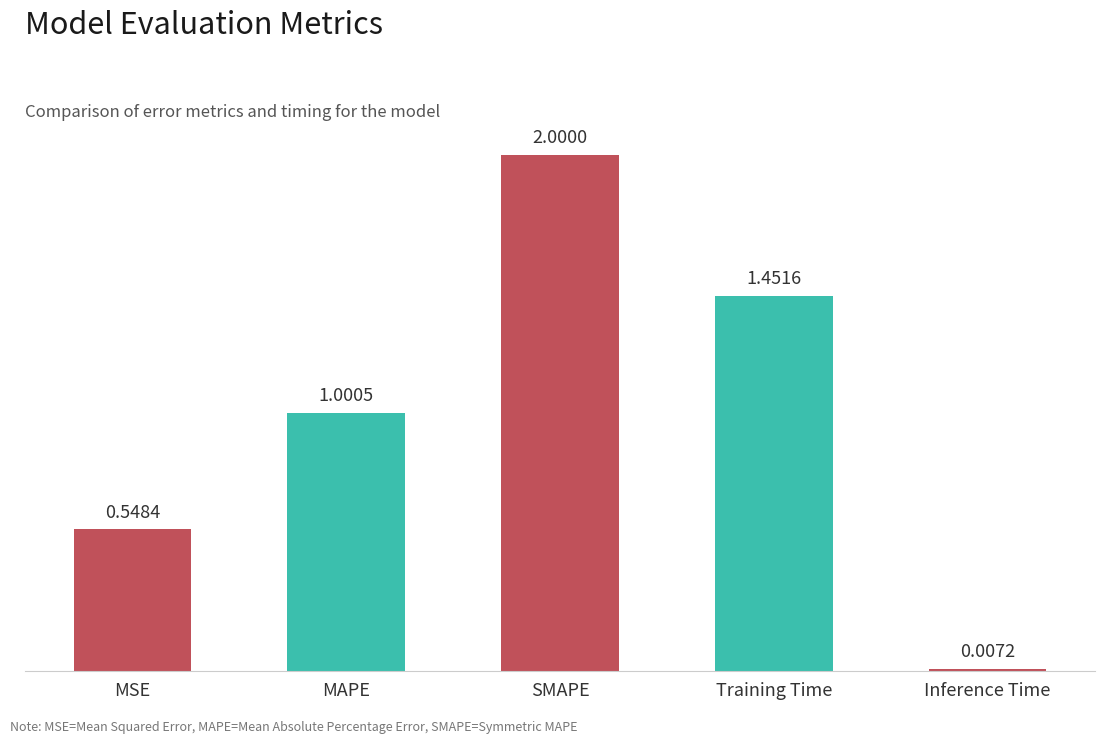

What is the label of the 5th bar from the right?

MSE